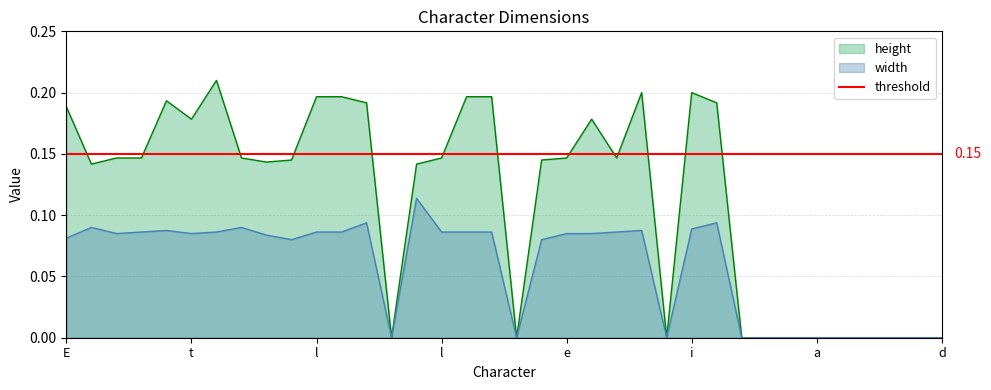

In height, how many points are higher than both neighbors (excluding endpoints)?

5